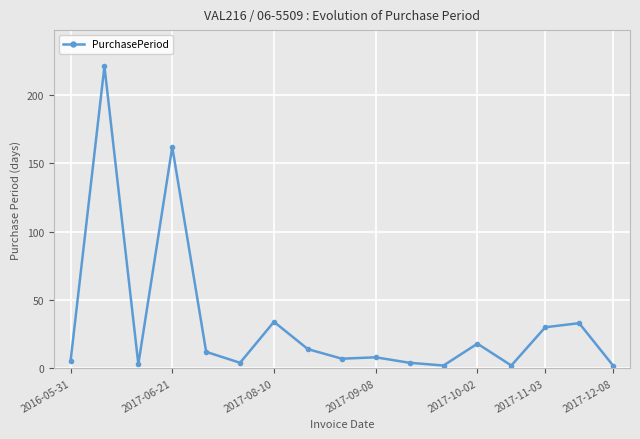

What is the difference between the maximum and minimum values?

219